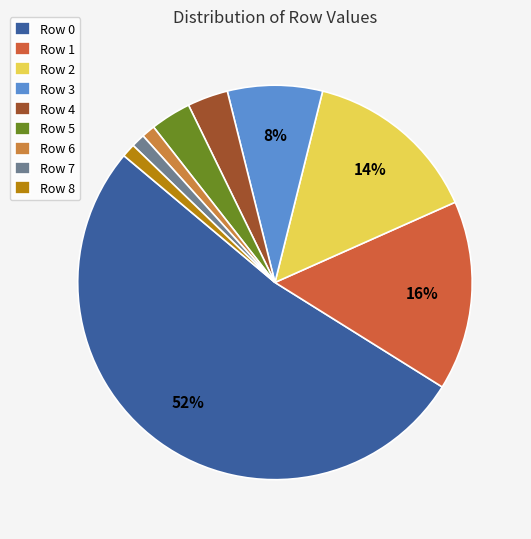

Is the sum of Row 5 and Row 3 greater than half?

No